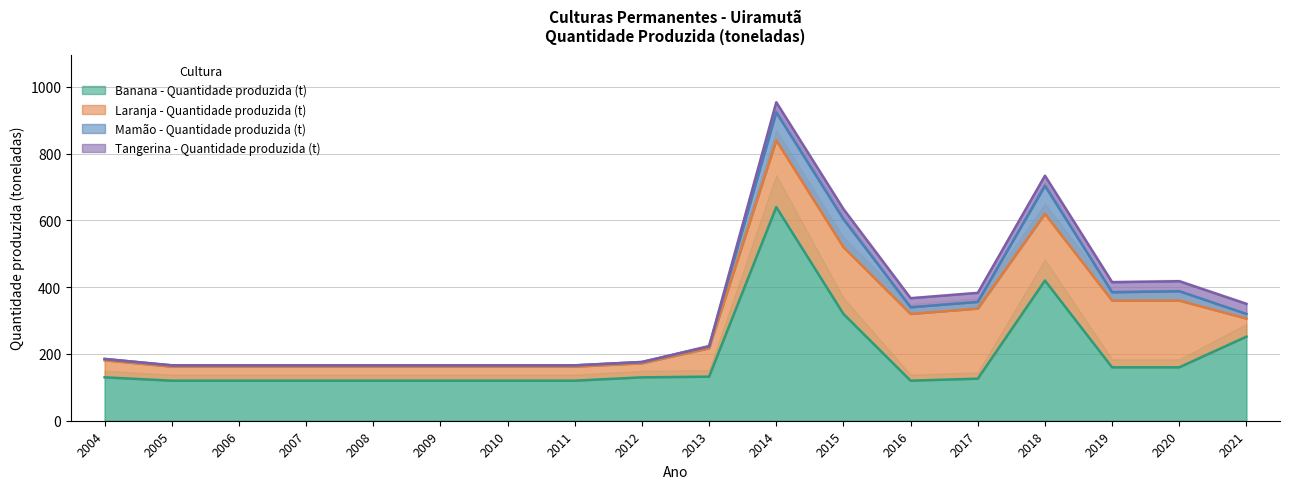

At which category is the sum across all series the highest?

2014